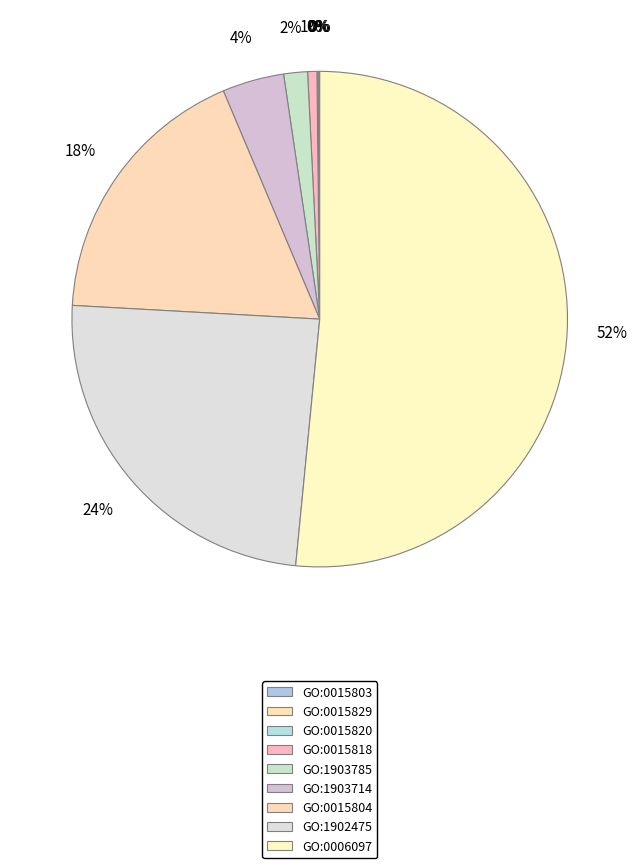

What is the largest slice in the pie chart?

GO:0006097